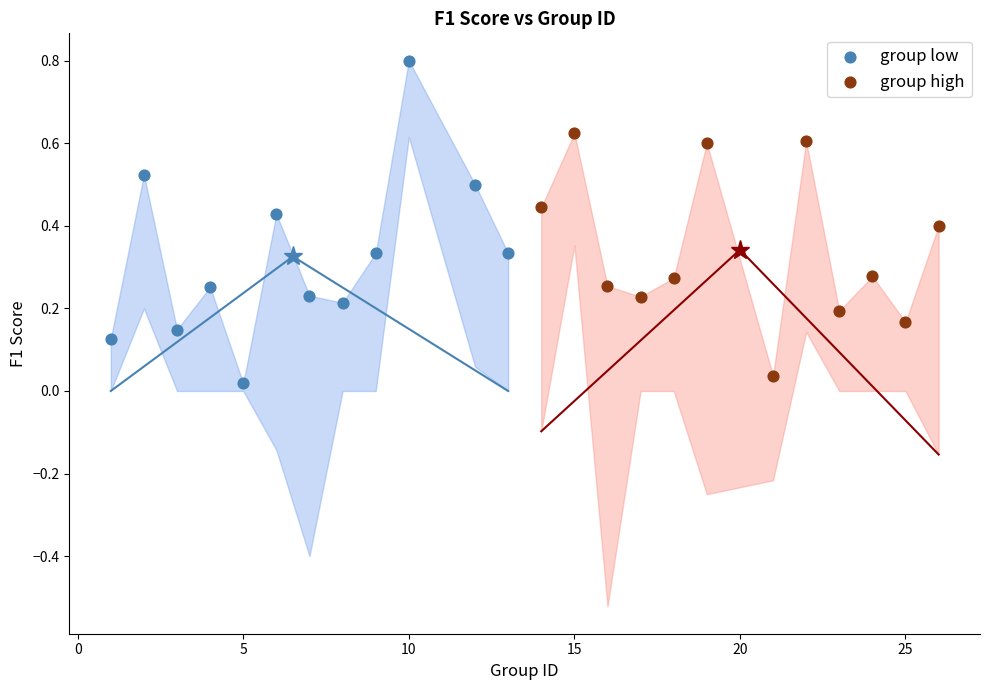

Which series has the largest Y range (max minus min)?

group low